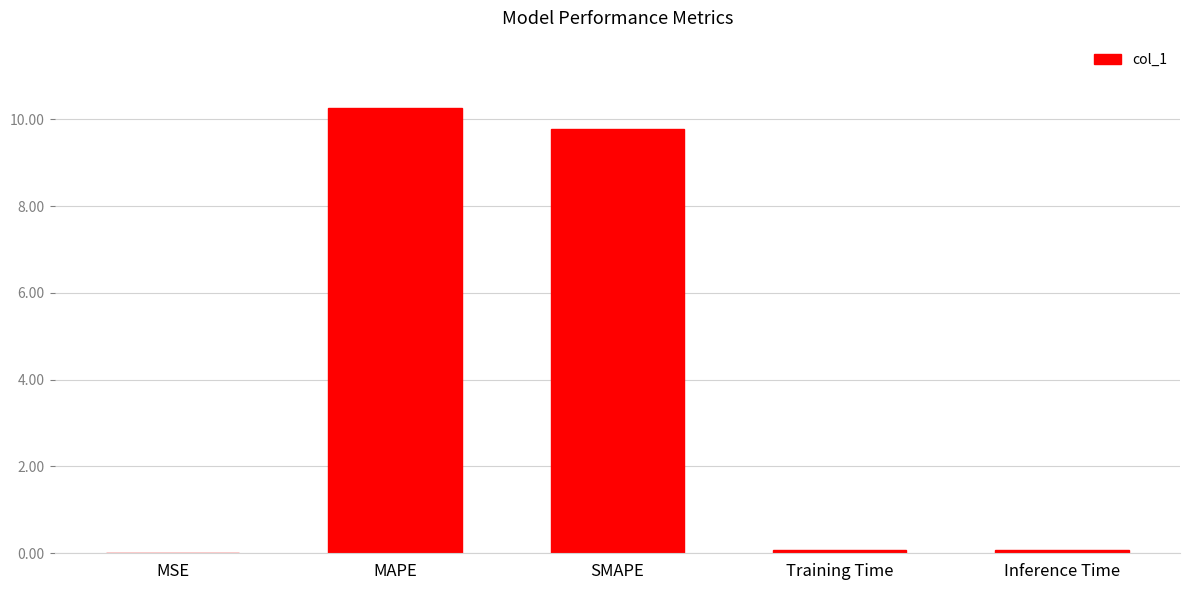

The value at SMAPE is 2.5. True or false?

False